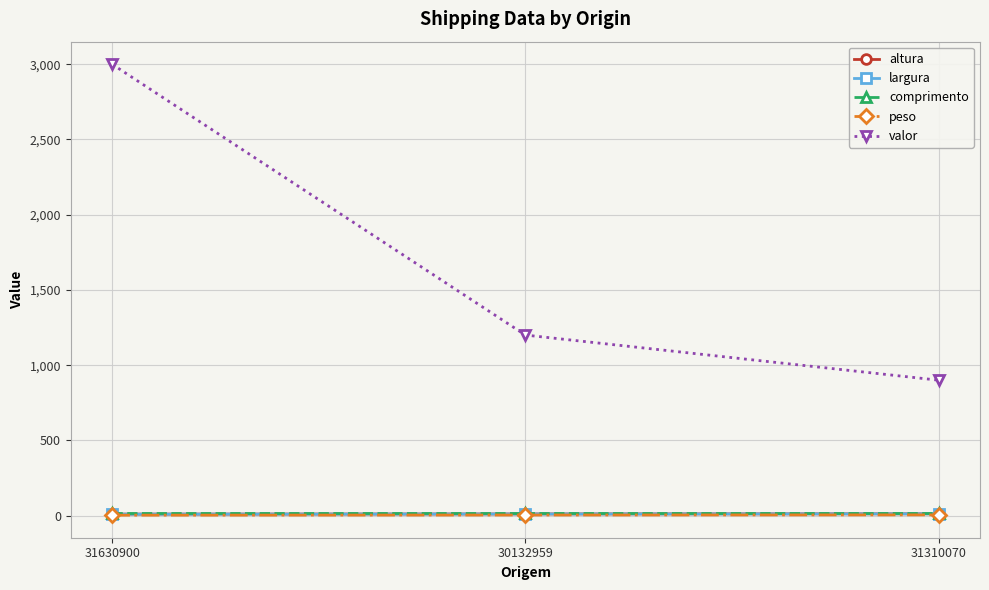

Which series has the largest range (max minus min)?

valor